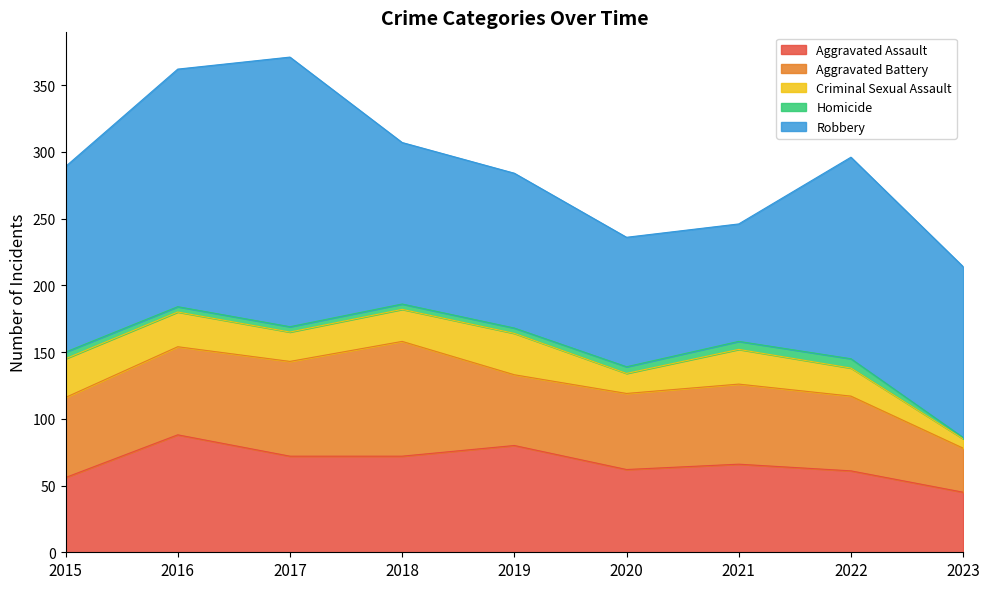

True or false: Aggravated Battery and Criminal Sexual Assault cross at least once.

False